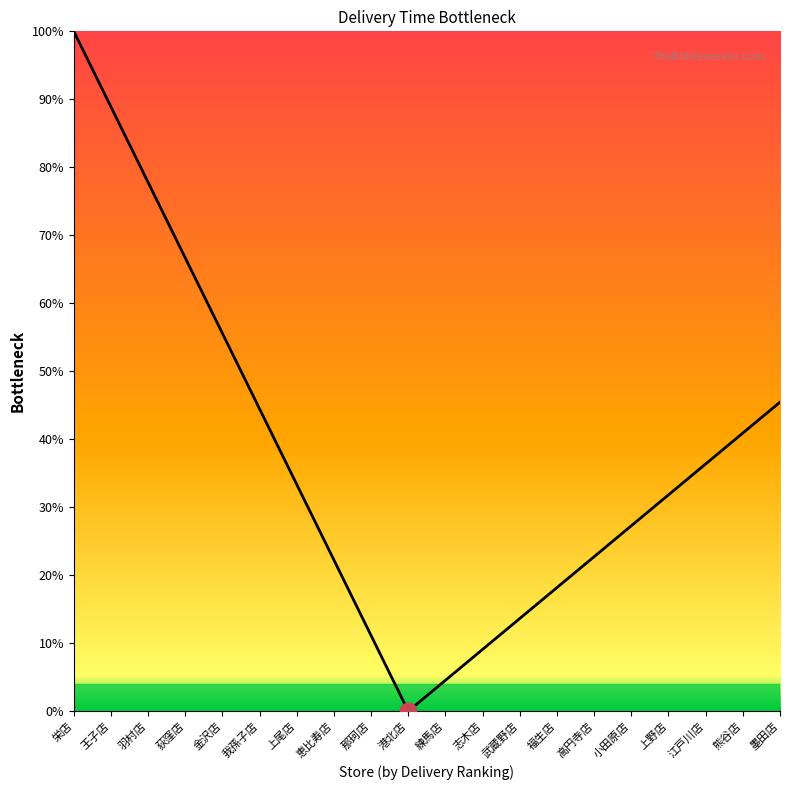

At which category does the chart reach its minimum across all series?

港北店